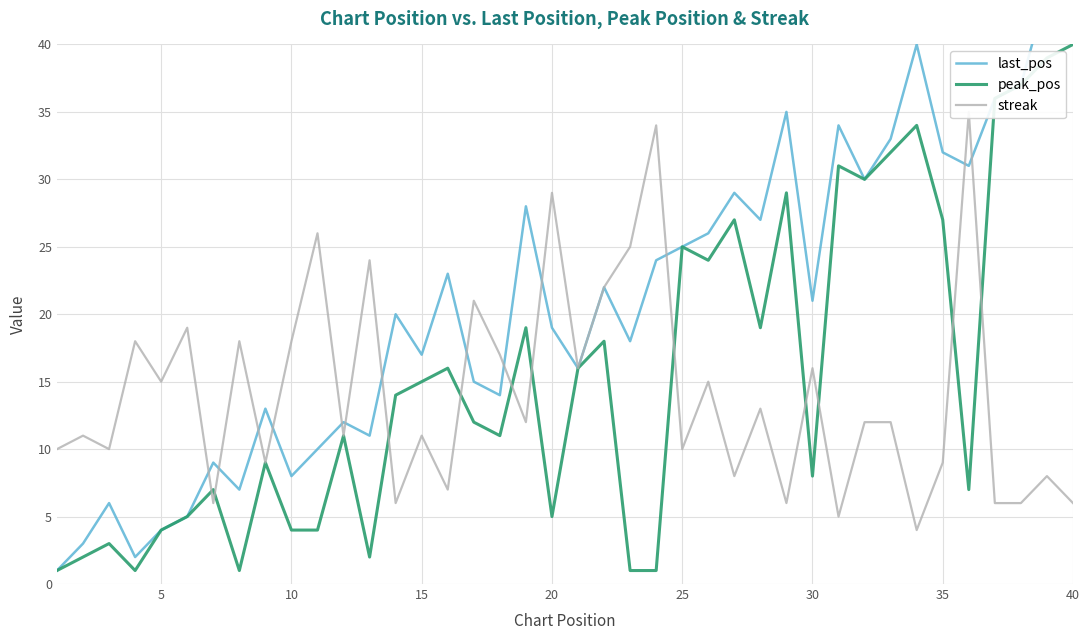

How many times do streak and last_pos cross each other?

13